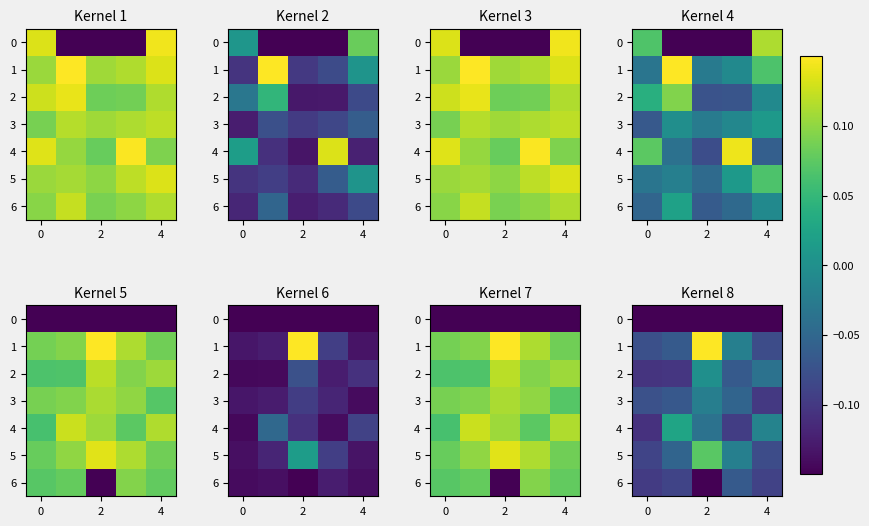

The 2 series shows -0.0 at 4. True or false?

True